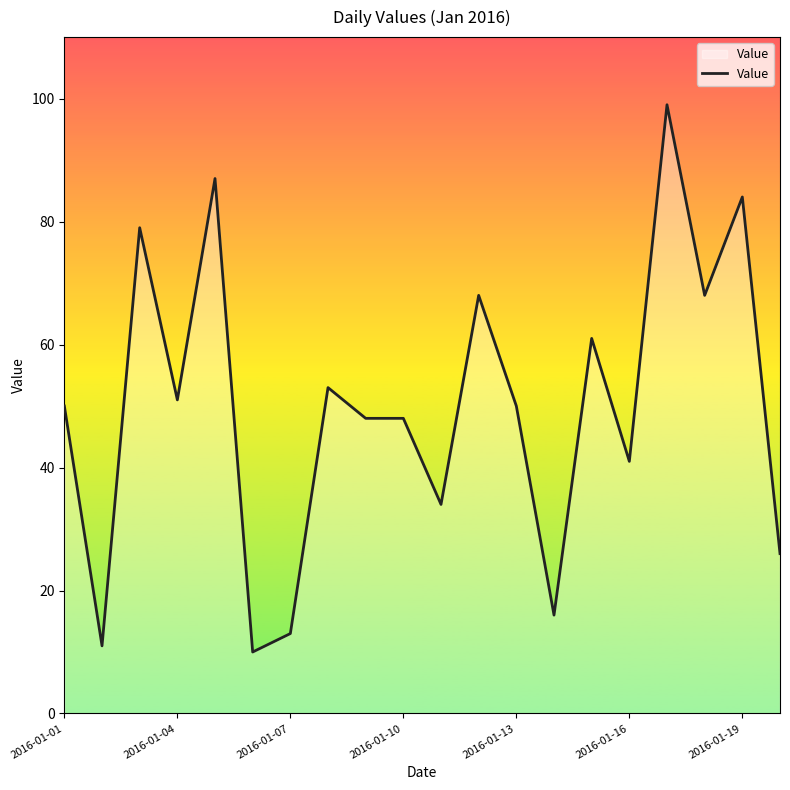

What is the difference between the maximum and minimum values?

89